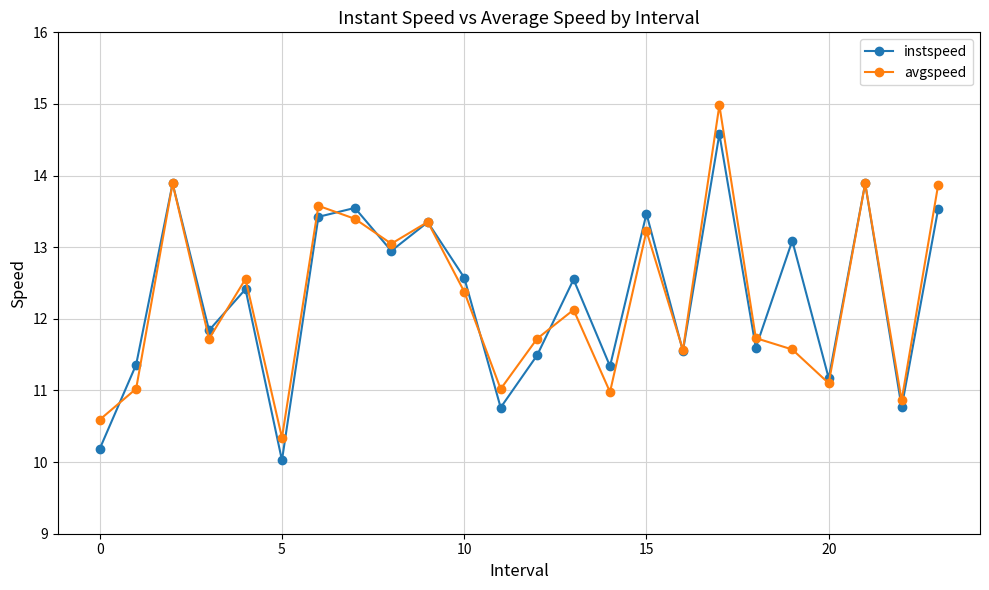

What is the maximum value for avgspeed?

15.0